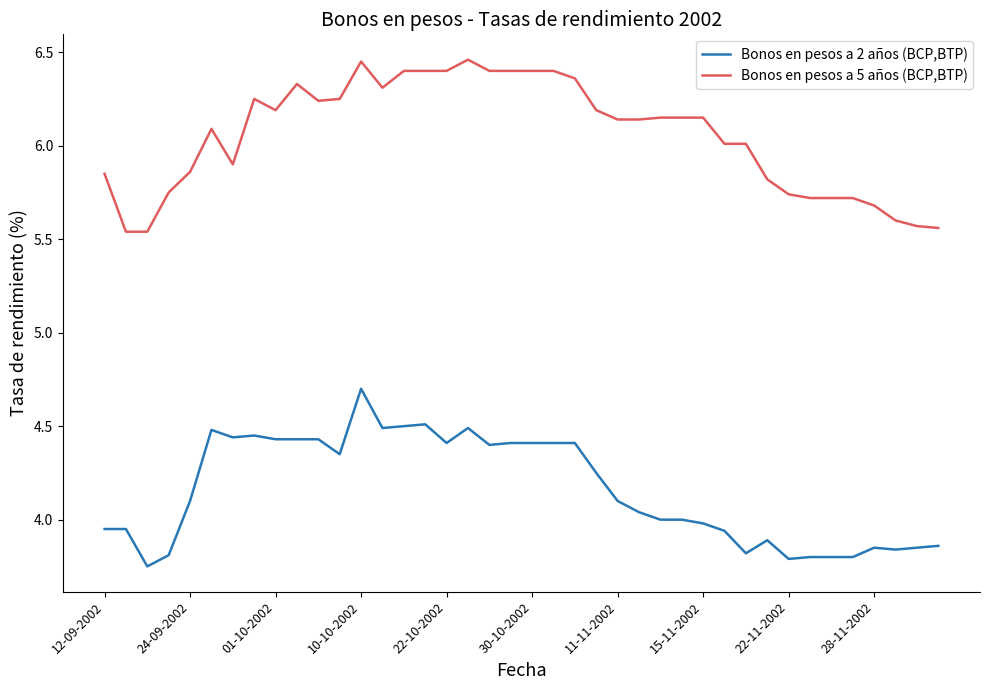

Does the chart display data point markers on the line(s)?

No